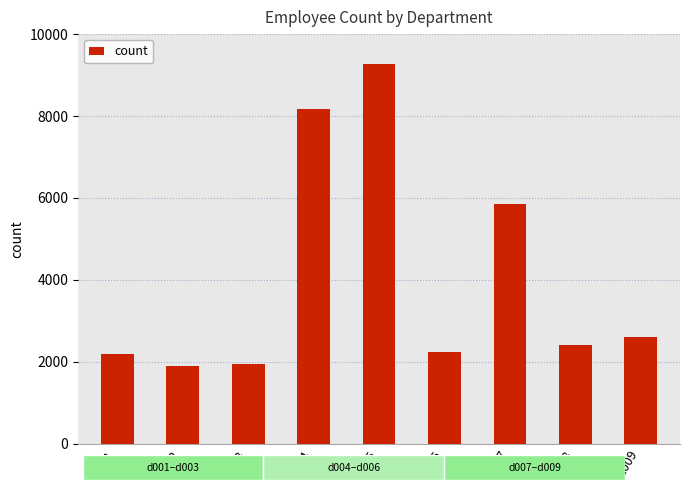

What is the average value?

4069